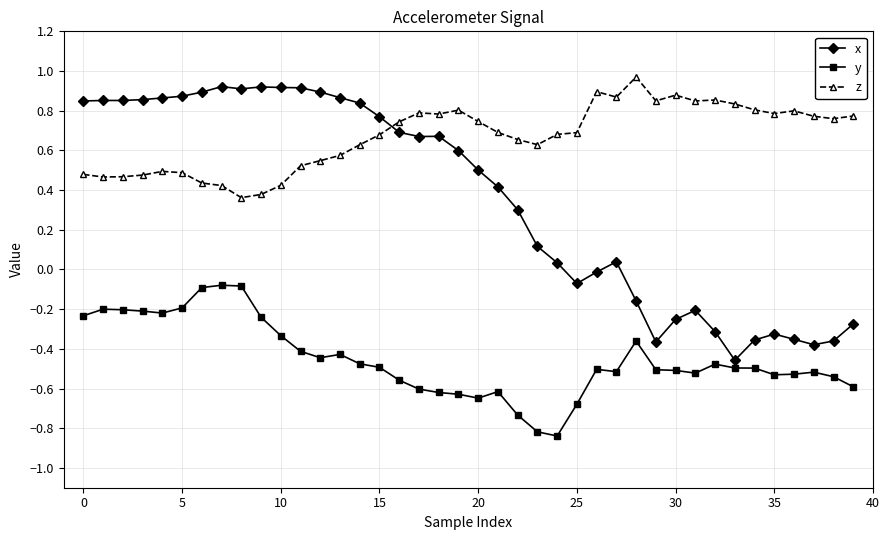

List the series in order of their overall mean, highest first.

z, x, y